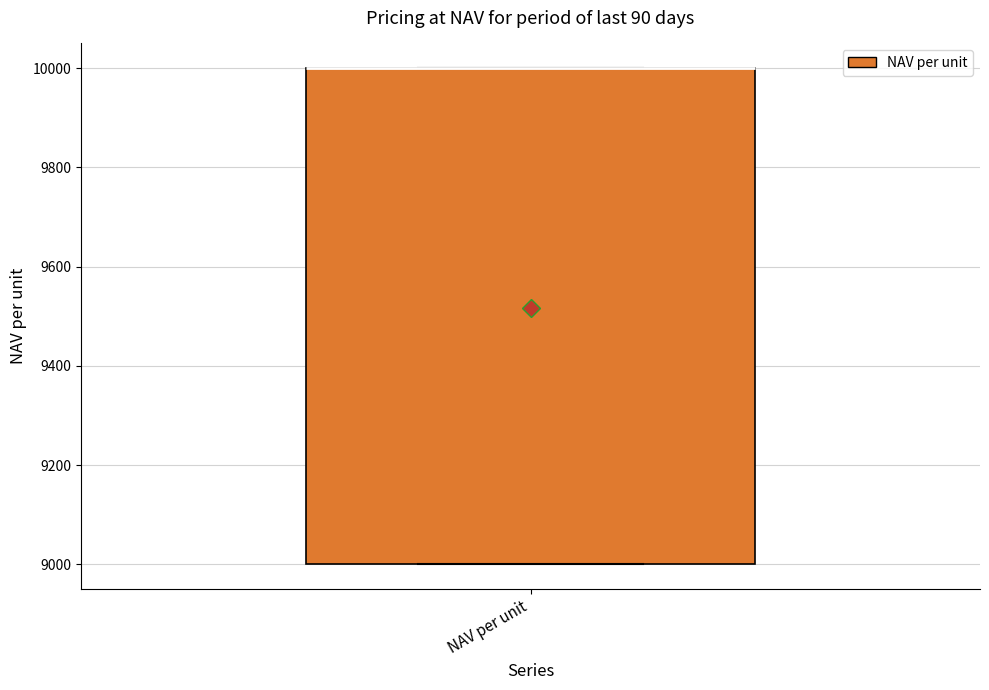

Transcribe this box plot: give where the median line is, the range the box spans, and where the two whiskers end, as read against the y-axis. The values are not printed on the chart, so give them approximately, as read against the axis.

median 10000 (drawn on the box's upper edge), box 9000 to 10000, whiskers 9000 to 10000